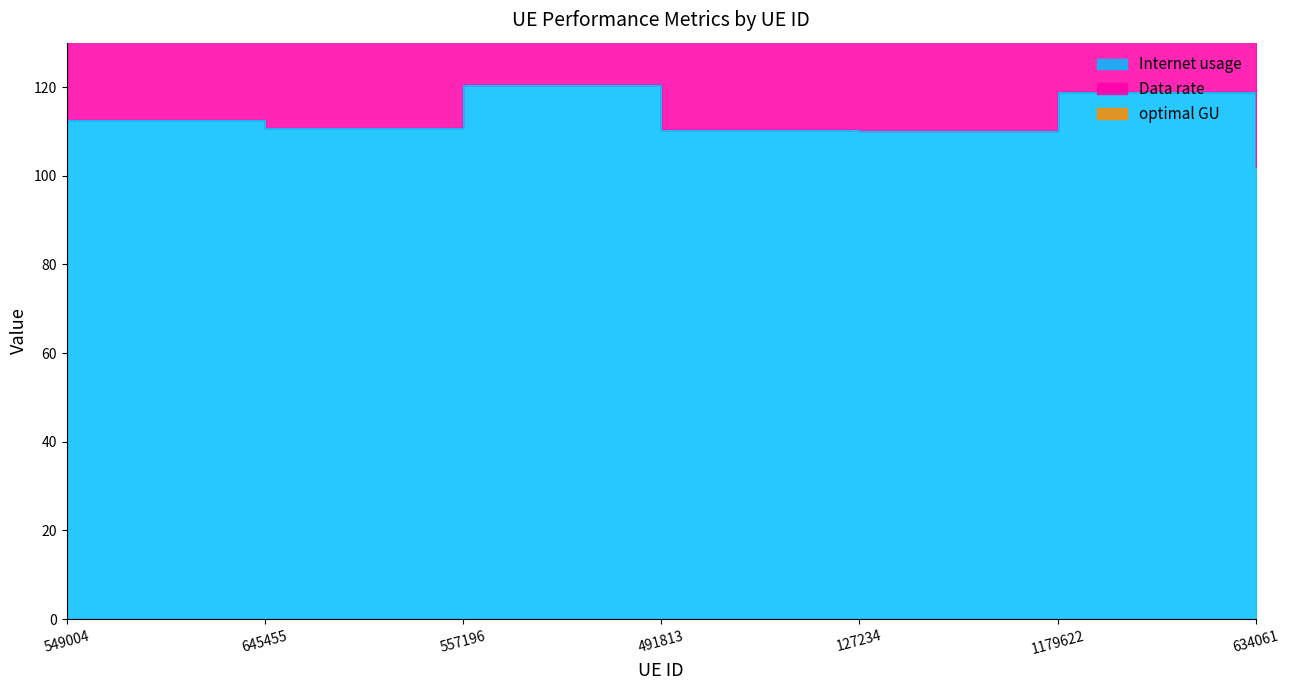

What is the total value across all series at 549004?

590.7